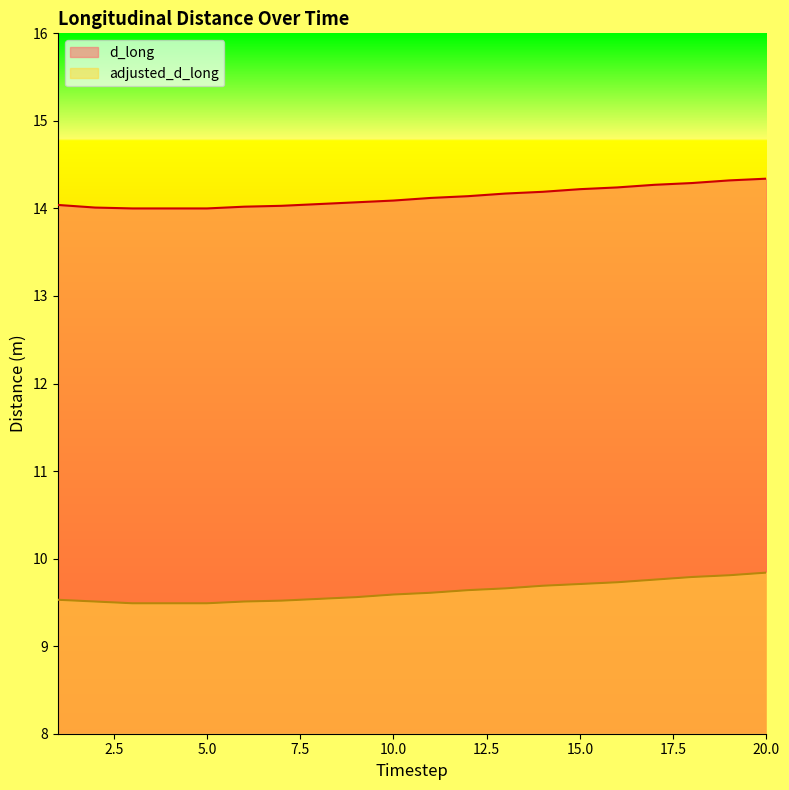

At which category is the sum across all series the highest?

20